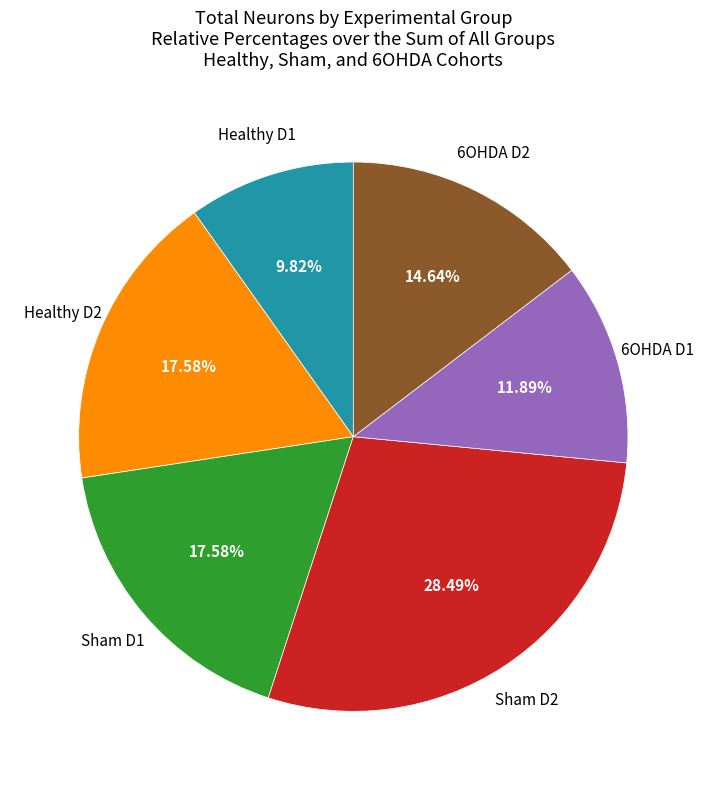

Is there any slice that represents more than half of the pie?

No